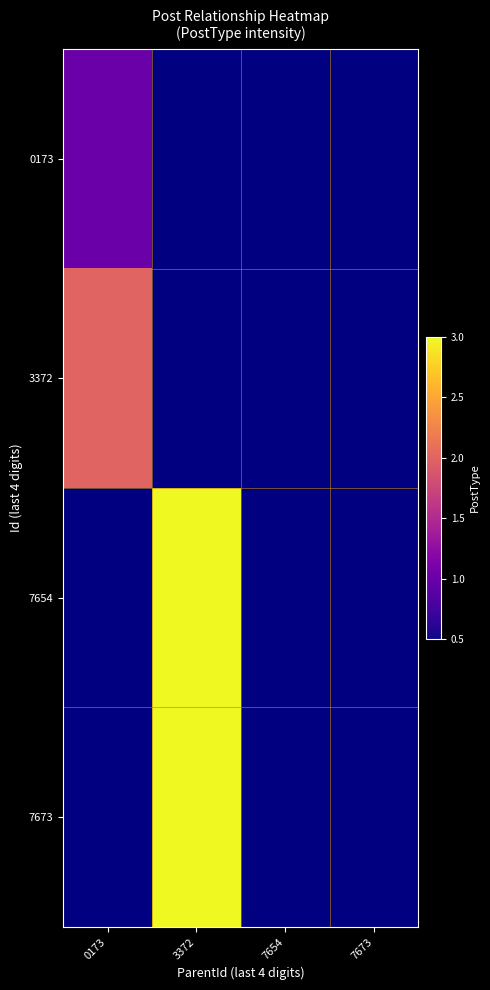

Reading left to right, transcribe all the data shown in this chart.

0173: 0173=1	3372=0	7654=0	7673=0
3372: 0173=2	3372=0	7654=0	7673=0
7654: 0173=0	3372=3	7654=0	7673=0
7673: 0173=0	3372=3	7654=0	7673=0